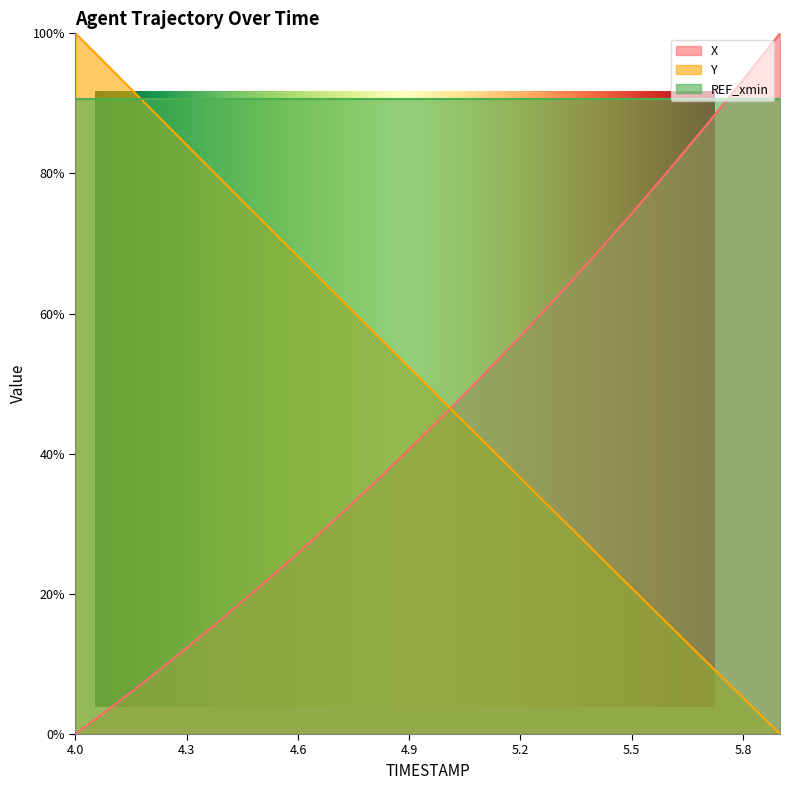

What is the value of the Y point at the 16th from the left?

20.8